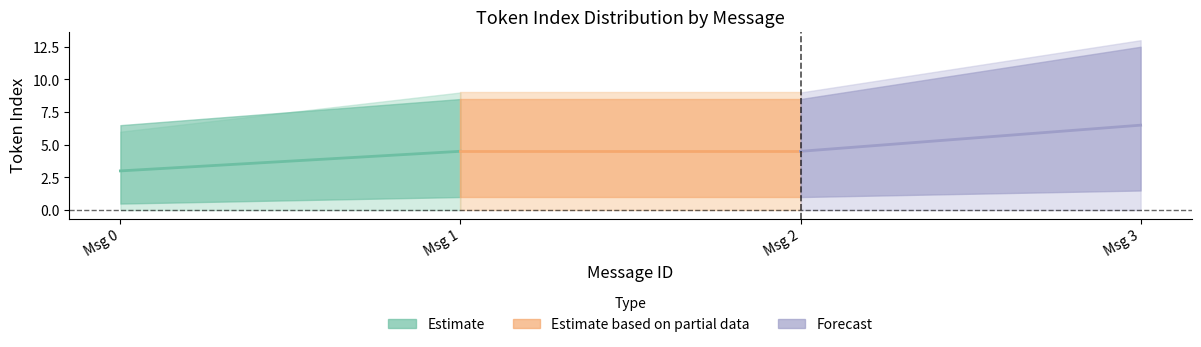

The value of mean_token_index at 3 is 11.2. True or false?

False